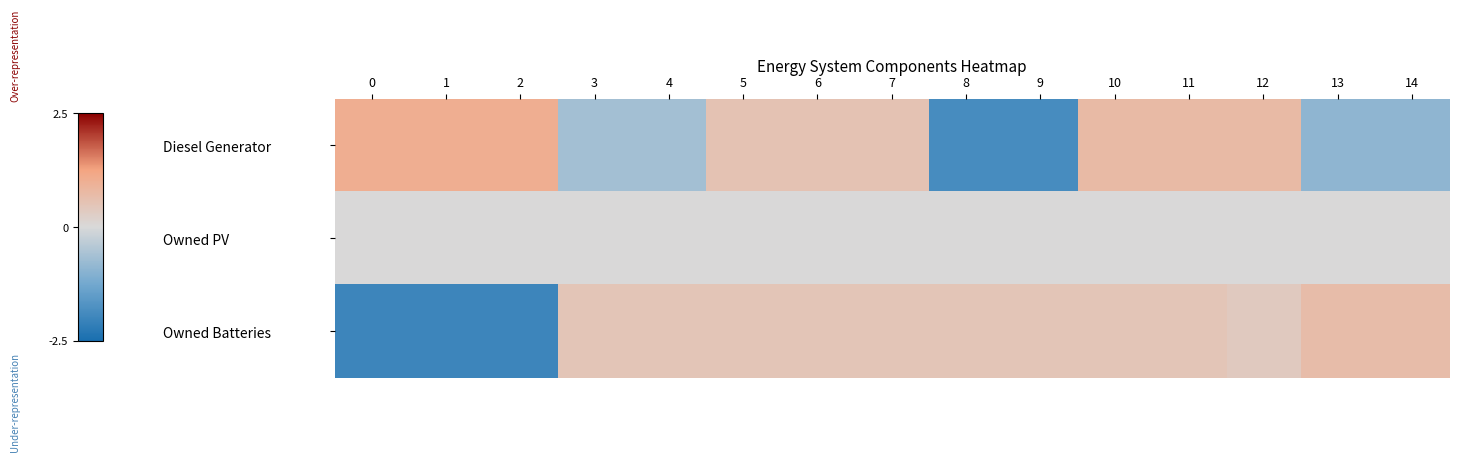

At how many categories does at least one series exceed 0?

15